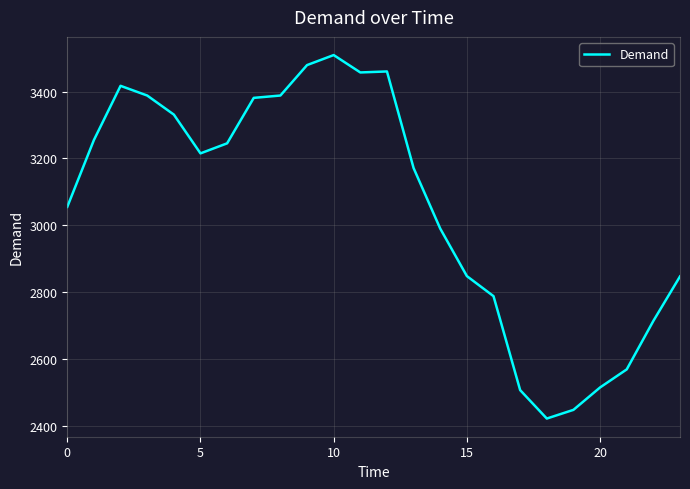

What is the difference between the maximum and minimum values?

1087